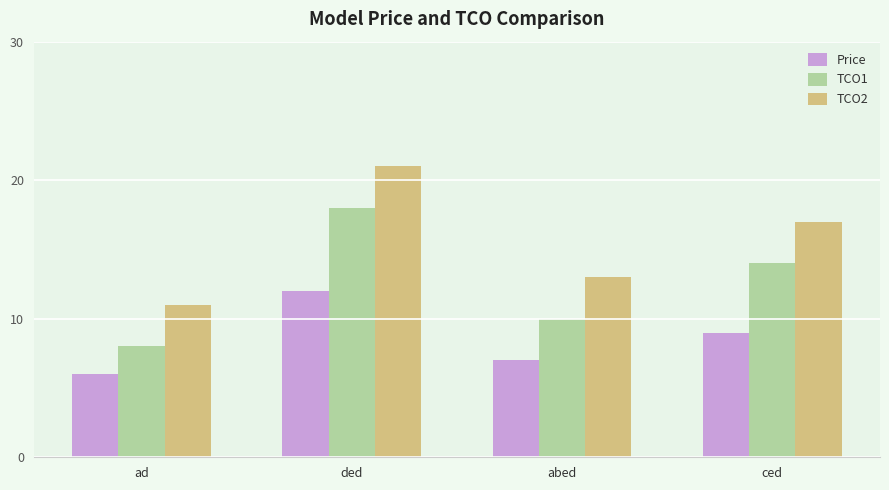

How many bars are there in each group?

3